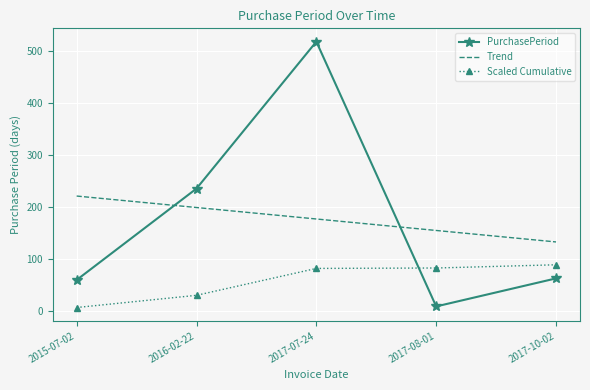

Which series has the widest spread of values?

PurchasePeriod